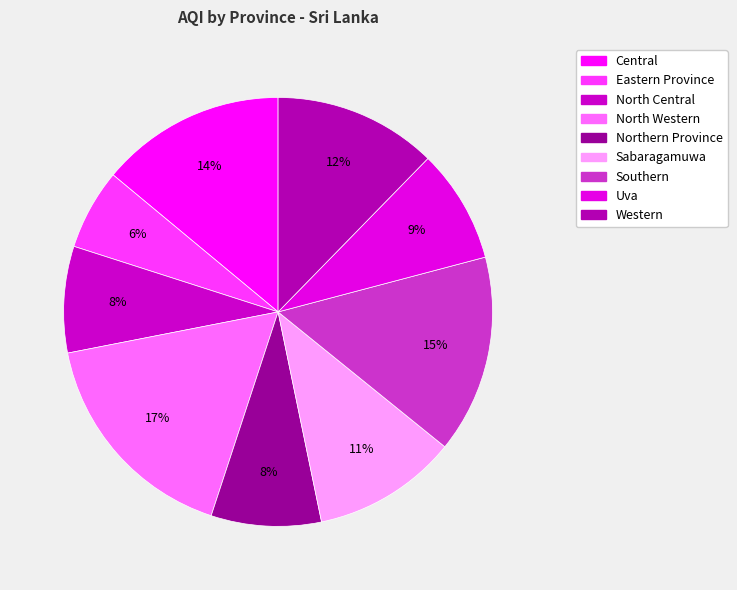

Is it true that North Central is 8% of the pie?

True